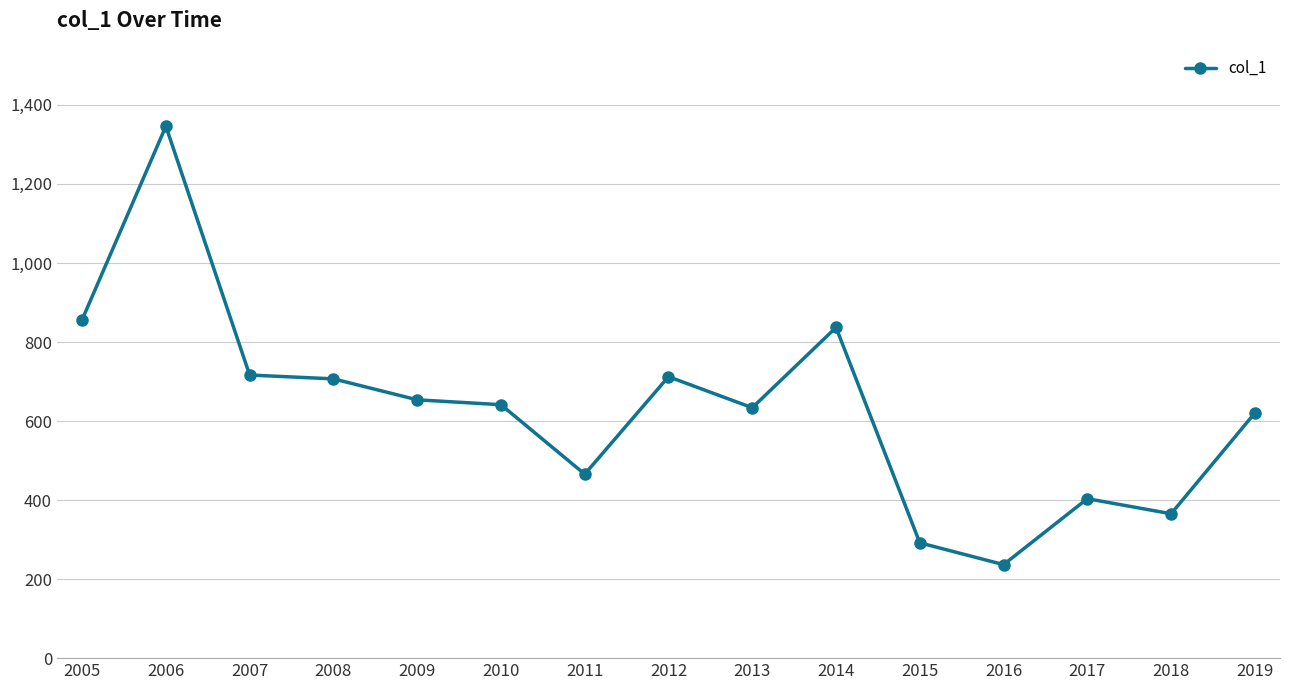

Which has a higher value, 2015 or 2008?

2008